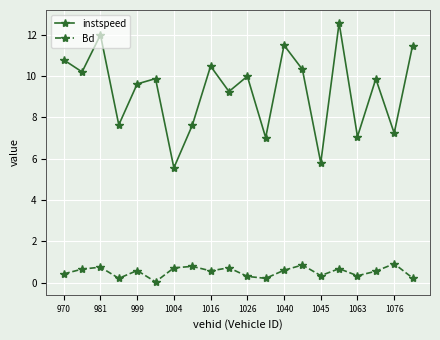

What is the minimum value for instspeed?

5.6